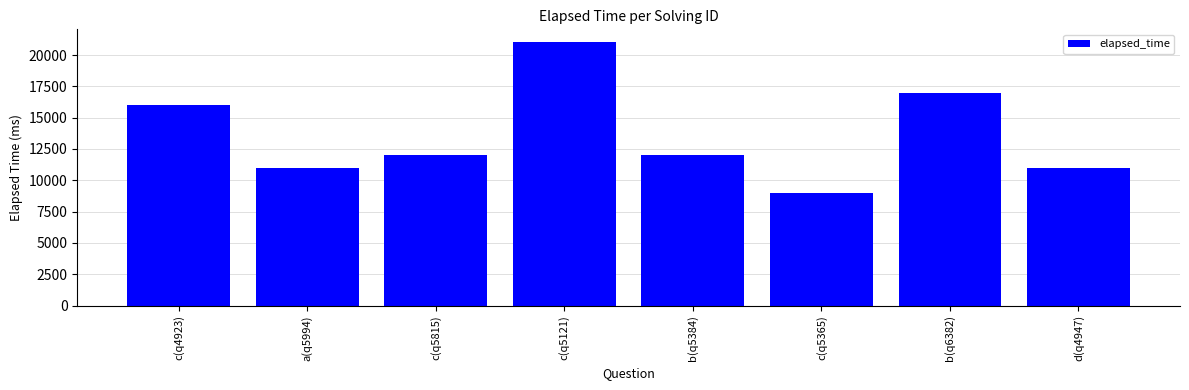

What is the sum of all values?

109000